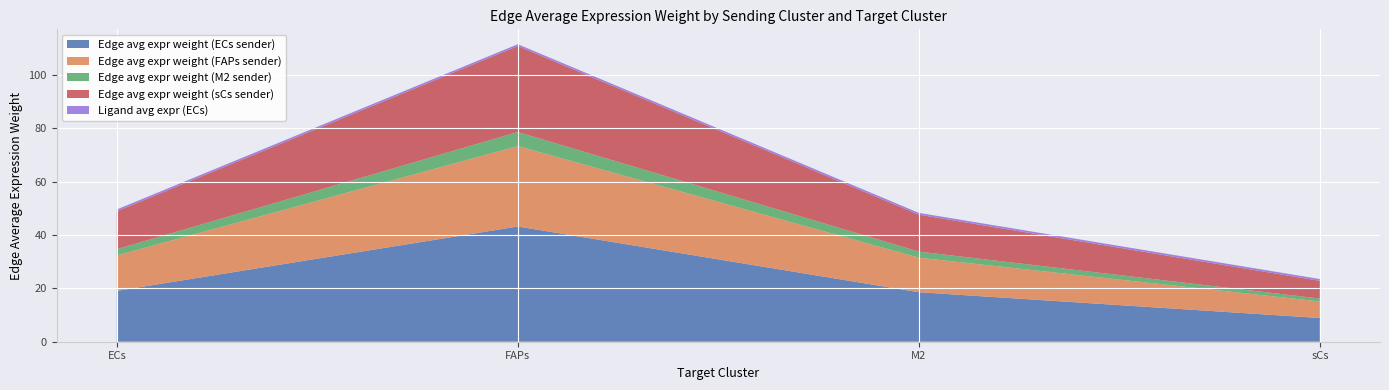

Reading left to right, transcribe all the data shown in this chart.

Edge avg expr weight (ECs sender): 19.1	43.2	18.6	8.9
Edge avg expr weight (FAPs sender): 13.3	30.1	13.0	6.2
Edge avg expr weight (M2 sender): 2.3	5.3	2.3	1.1
Edge avg expr weight (sCs sender): 14.2	32.2	13.9	6.6
Ligand avg expr (ECs): 0.7	0.7	0.7	0.7